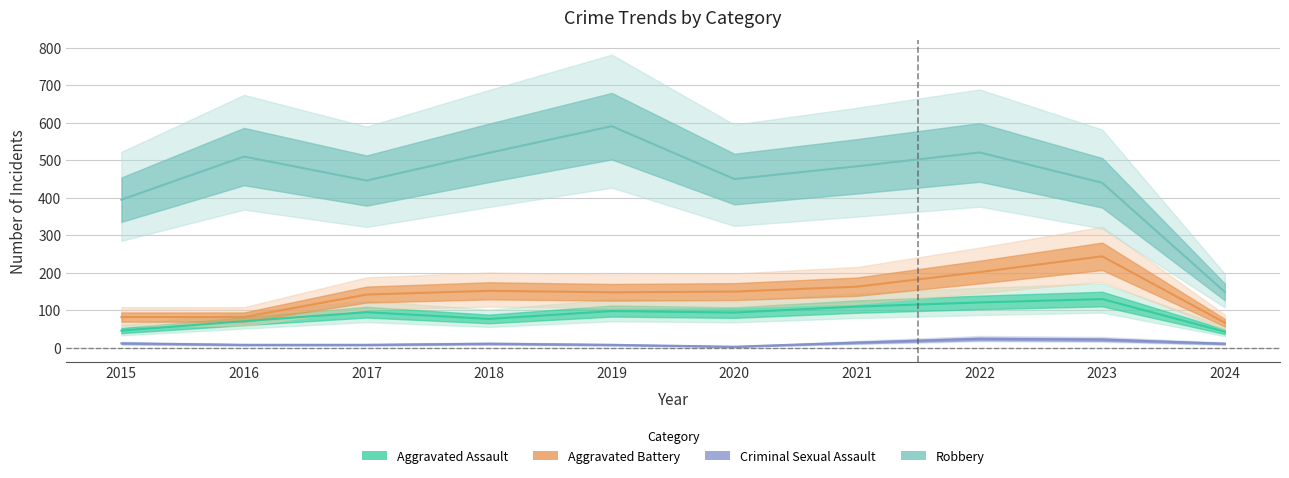

Read the Aggravated Battery value at 2024.

67